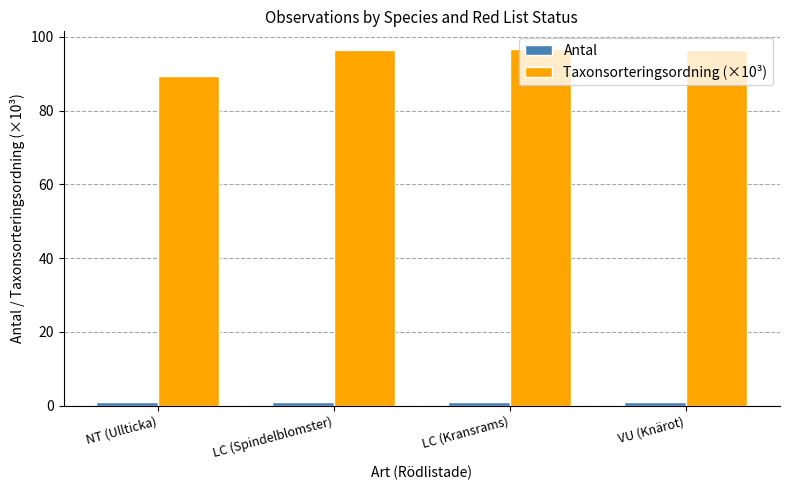

What is the lowest value of the Taxonsorteringsordning (×10³) series?

89.4